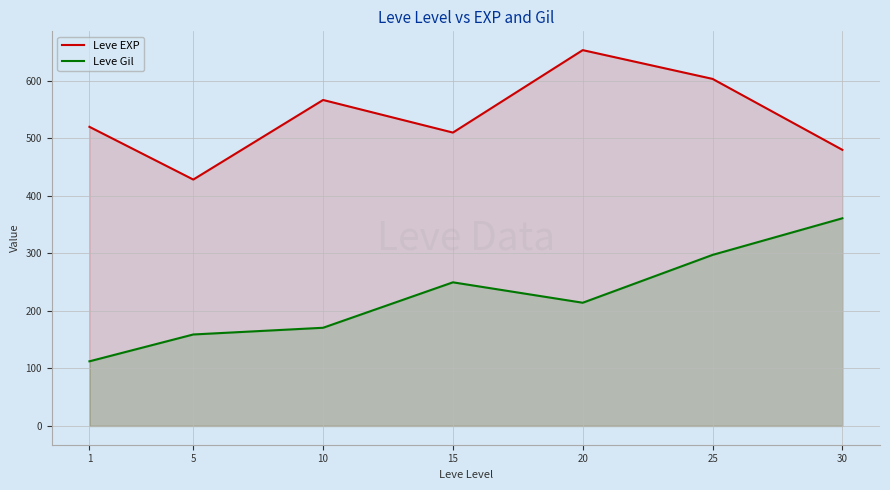

At which label is Leve EXP closest to 540?

1